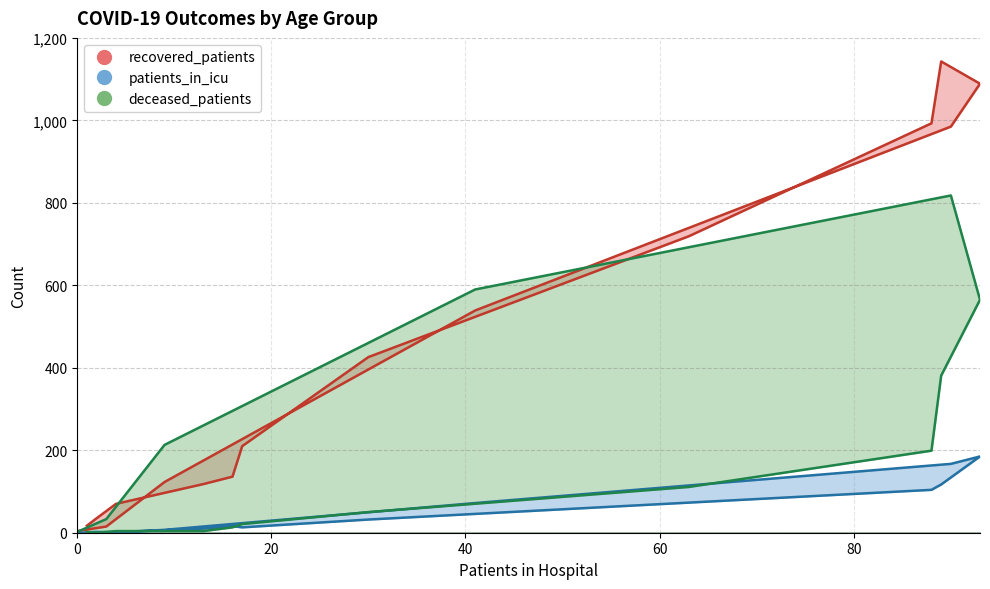

What are all the series names shown in the legend?

recovered_patients, patients_in_icu, deceased_patients